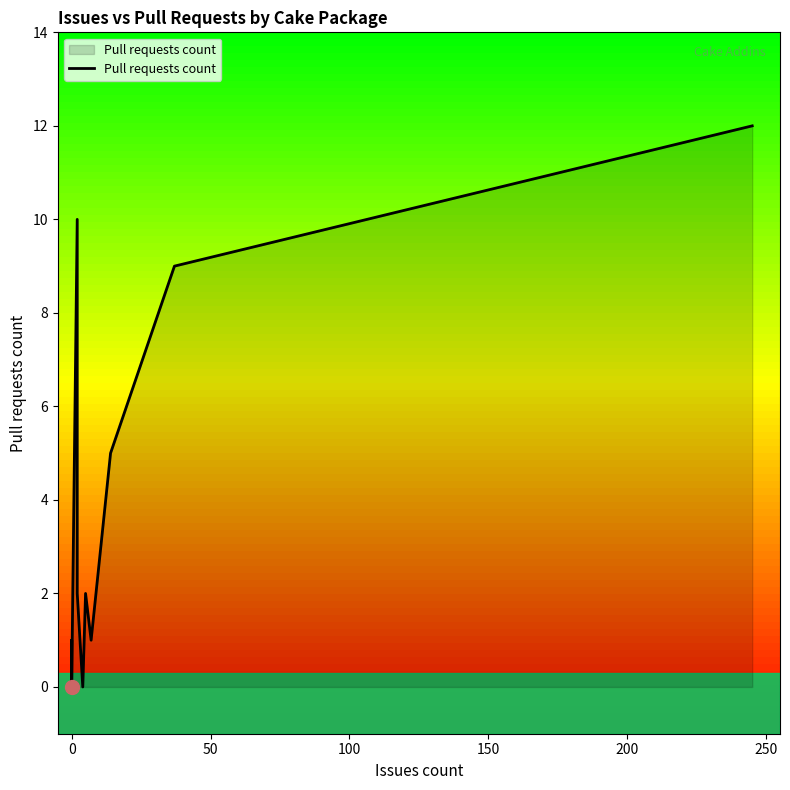

How many positive values are there?

8